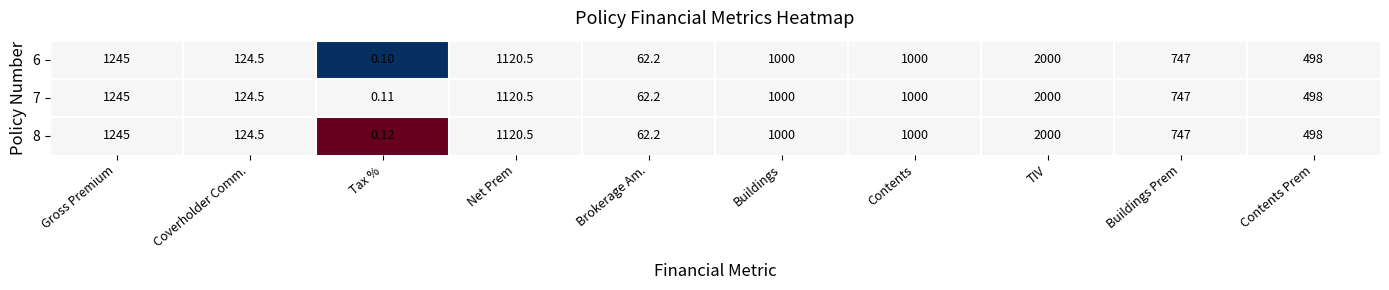

Where does the 6 series first go above 1000?

Gross Premium